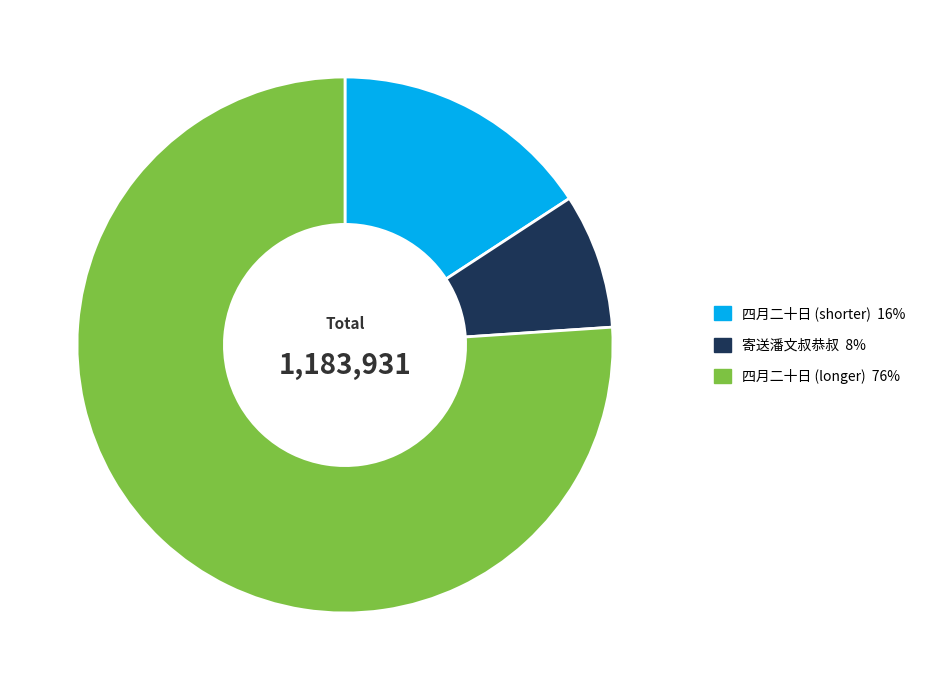

Does any single category account for the majority?

Yes